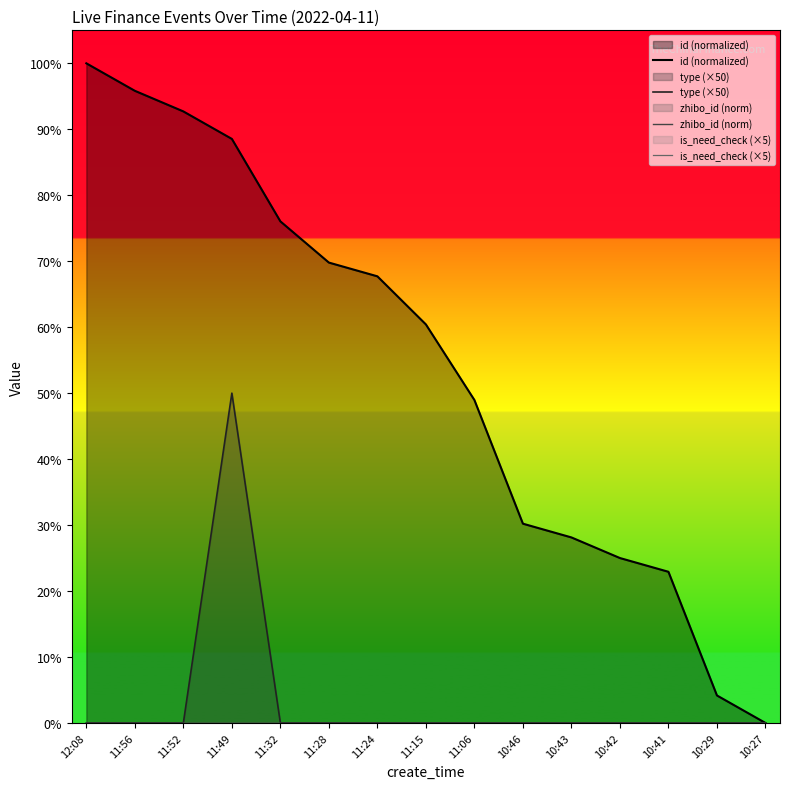

Reading left to right, what are all the values shown in this chart?

id (normalized): 12:08=100.0	11:56=95.8	11:52=92.7	11:49=88.5	11:32=76.0	11:28=69.8	11:24=67.7	11:15=60.4	11:06=49.0	10:46=30.2	10:43=28.1	10:42=25.0	10:41=22.9	10:29=4.2	10:27=0.0
type (×50): 12:08=0.0	11:56=0.0	11:52=0.0	11:49=50.0	11:32=0.0	11:28=0.0	11:24=0.0	11:15=0.0	11:06=0.0	10:46=0.0	10:43=0.0	10:42=0.0	10:41=0.0	10:29=0.0	10:27=0.0
zhibo_id (norm): 12:08=0.0	11:56=0.0	11:52=0.0	11:49=0.0	11:32=0.0	11:28=0.0	11:24=0.0	11:15=0.0	11:06=0.0	10:46=0.0	10:43=0.0	10:42=0.0	10:41=0.0	10:29=0.0	10:27=0.0
is_need_check (×5): 12:08=0.0	11:56=0.0	11:52=0.0	11:49=0.0	11:32=0.0	11:28=0.0	11:24=0.0	11:15=0.0	11:06=0.0	10:46=0.0	10:43=0.0	10:42=0.0	10:41=0.0	10:29=0.0	10:27=0.0